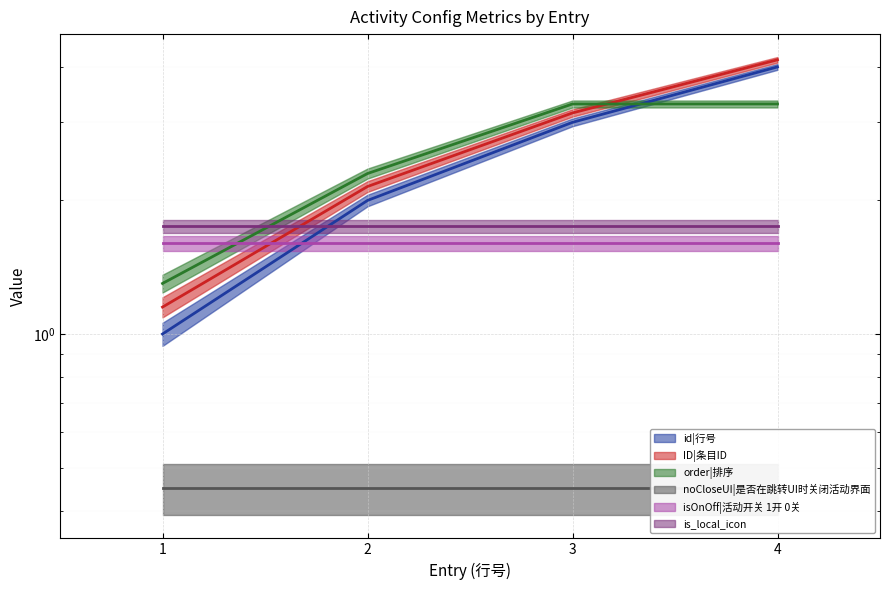

How many values in the ID|条目ID series are below 3?

2